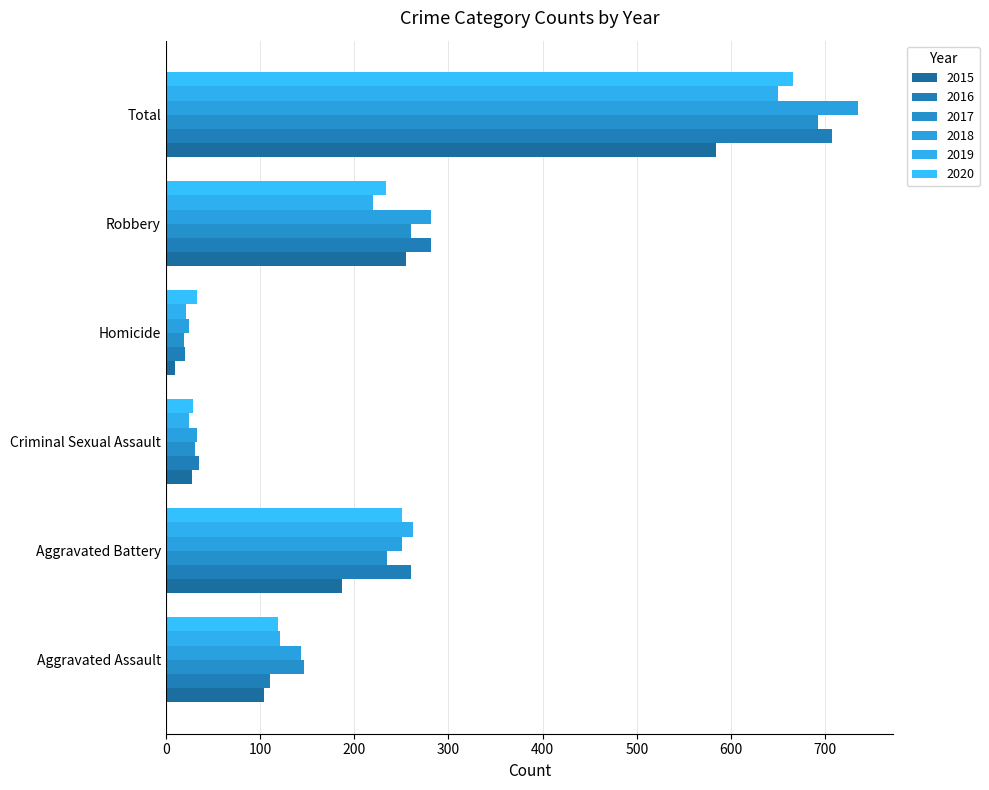

Is the value of 2016 at Criminal Sexual Assault greater than the value of 2017 at Homicide?

Yes